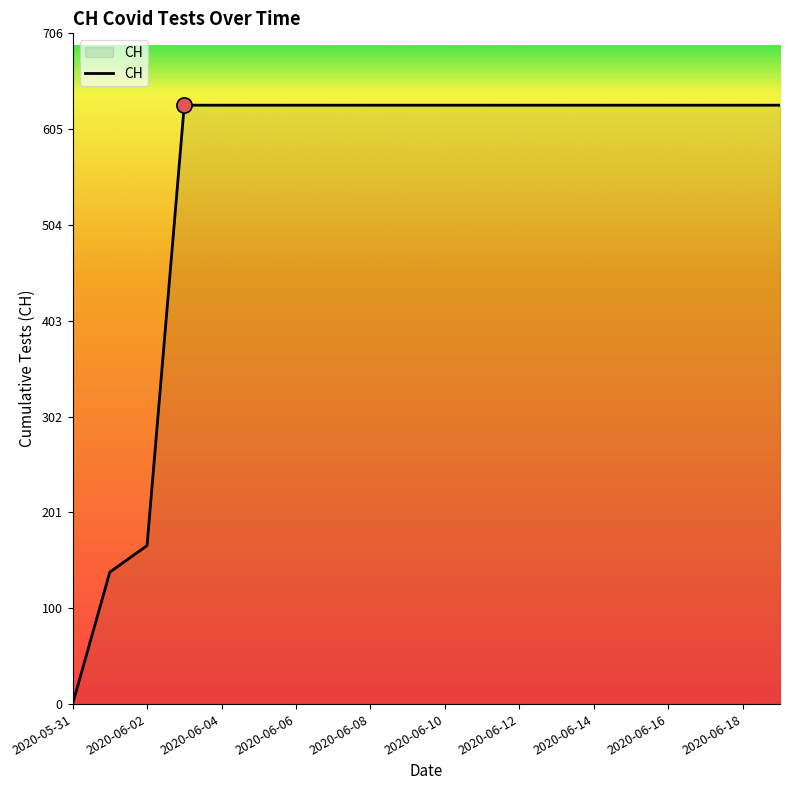

What is the greatest value displayed?

631